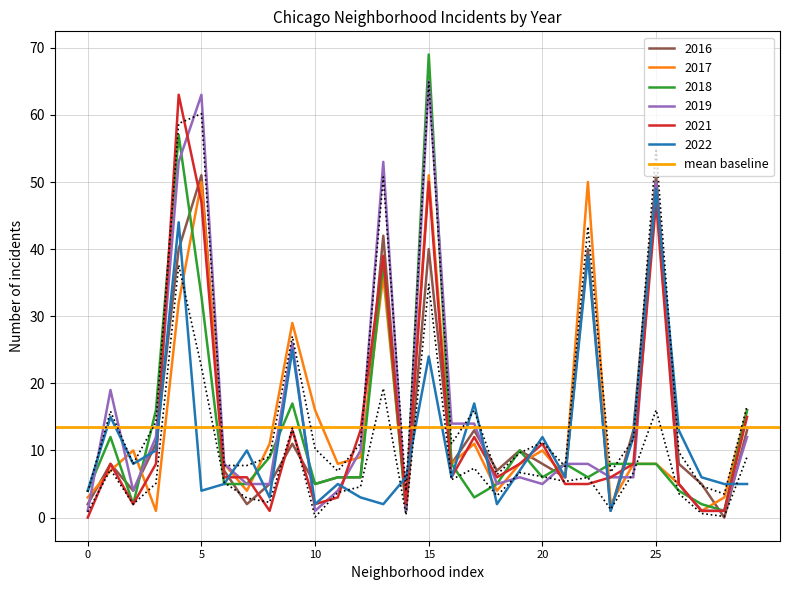

The value of 2019 at 15 is 65. True or false?

True